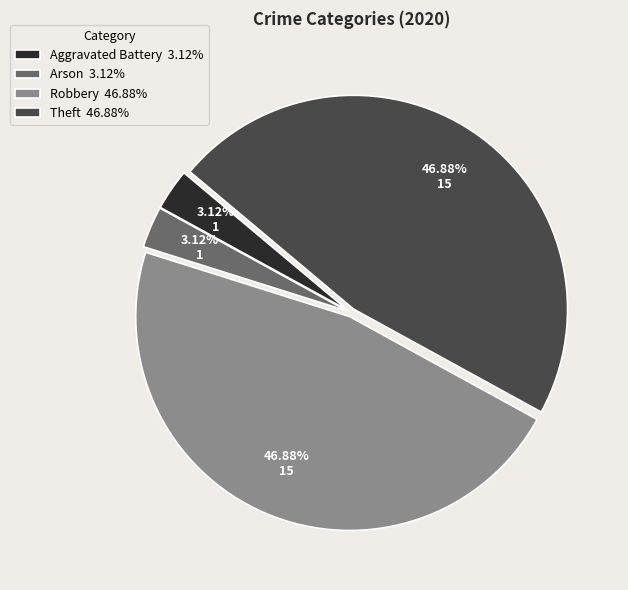

Does any single category account for the majority?

No